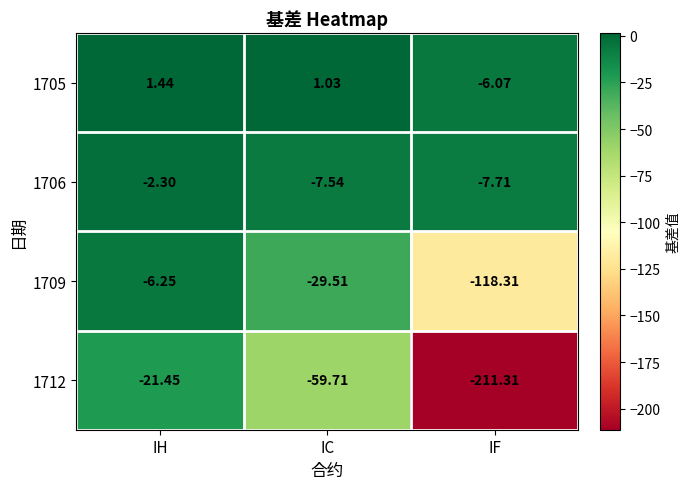

At IH, list the series in order from largest to smallest.

1705, 1706, 1709, 1712